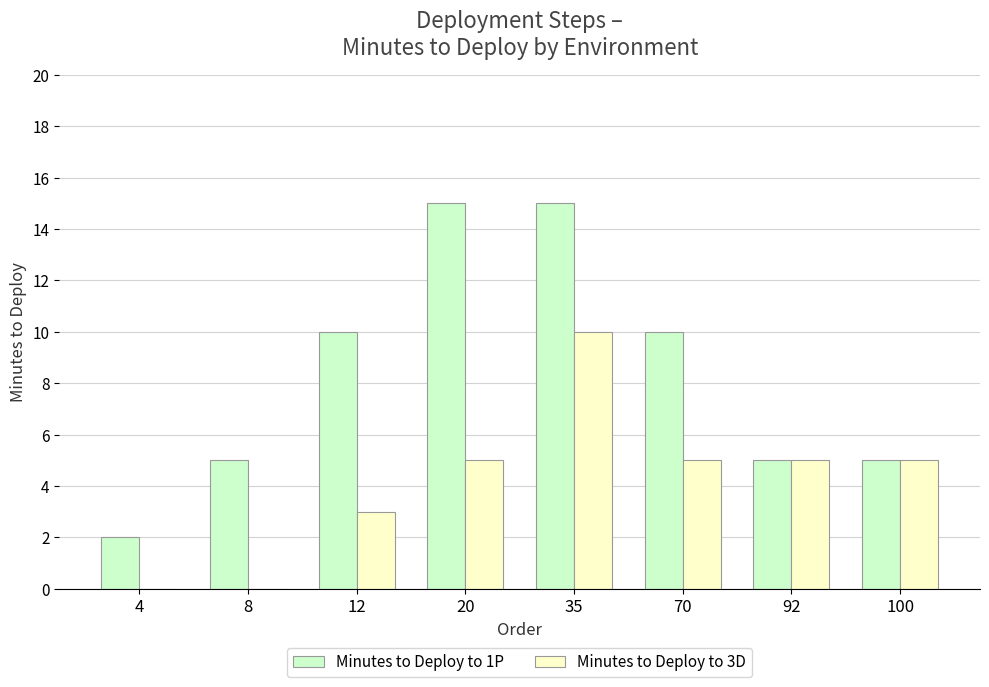

Is it true that Minutes to Deploy to 1P equals 5 at 92?

True